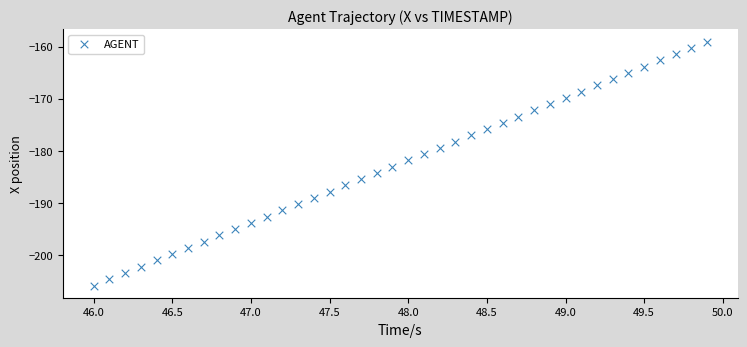

What is the range of X values (max minus min)?

3.9